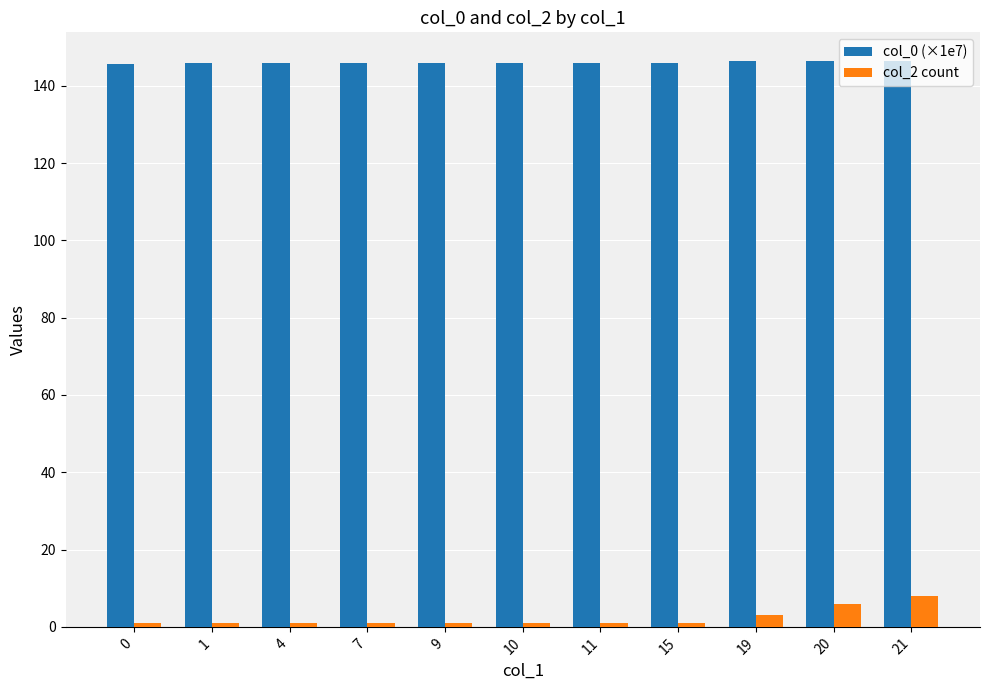

What is the total value across all series at 21?

154.3